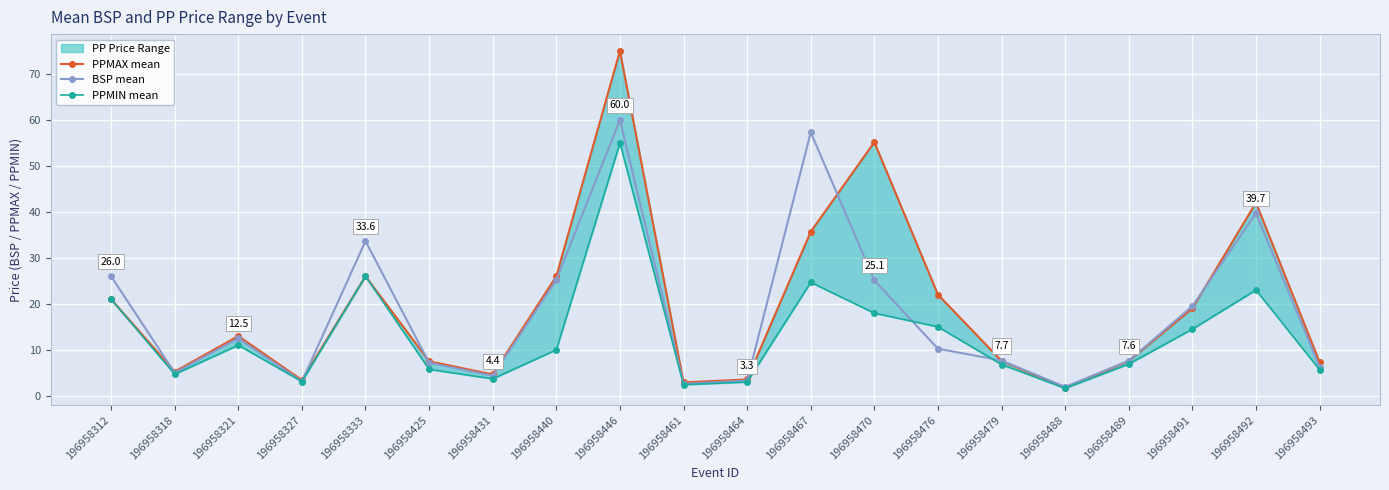

List the labels in order of PPMIN mean value, smallest first.

196958488, 196958461, 196958464, 196958327, 196958431, 196958318, 196958493, 196958425, 196958479, 196958489, 196958440, 196958321, 196958491, 196958476, 196958470, 196958312, 196958492, 196958467, 196958333, 196958446